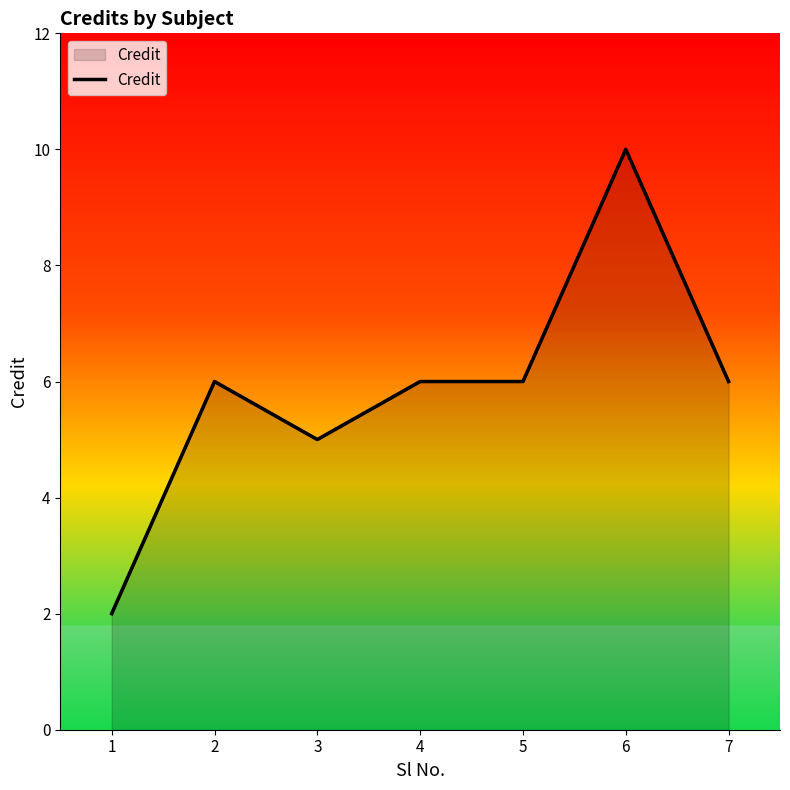

What is the ratio of the value at 5 to the value at 4?

1.0